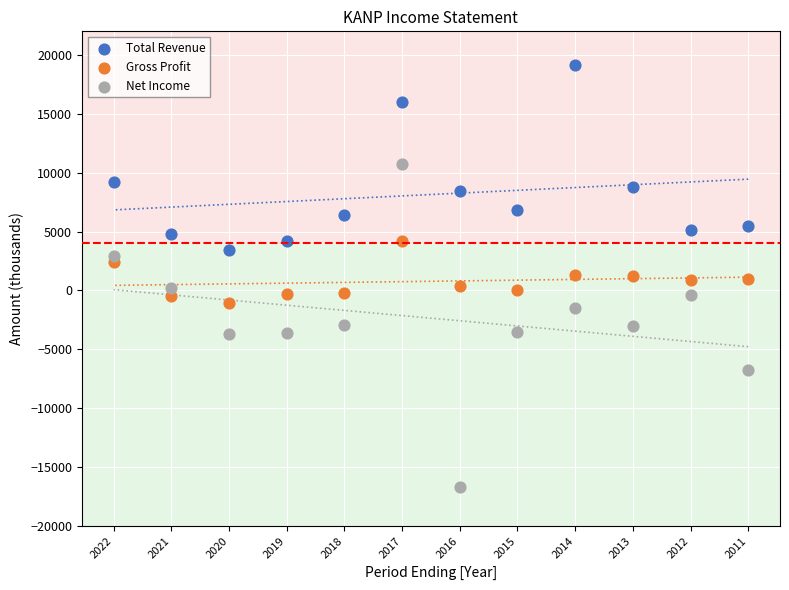

Across all data points, what is the range of X values (max minus min)?

11